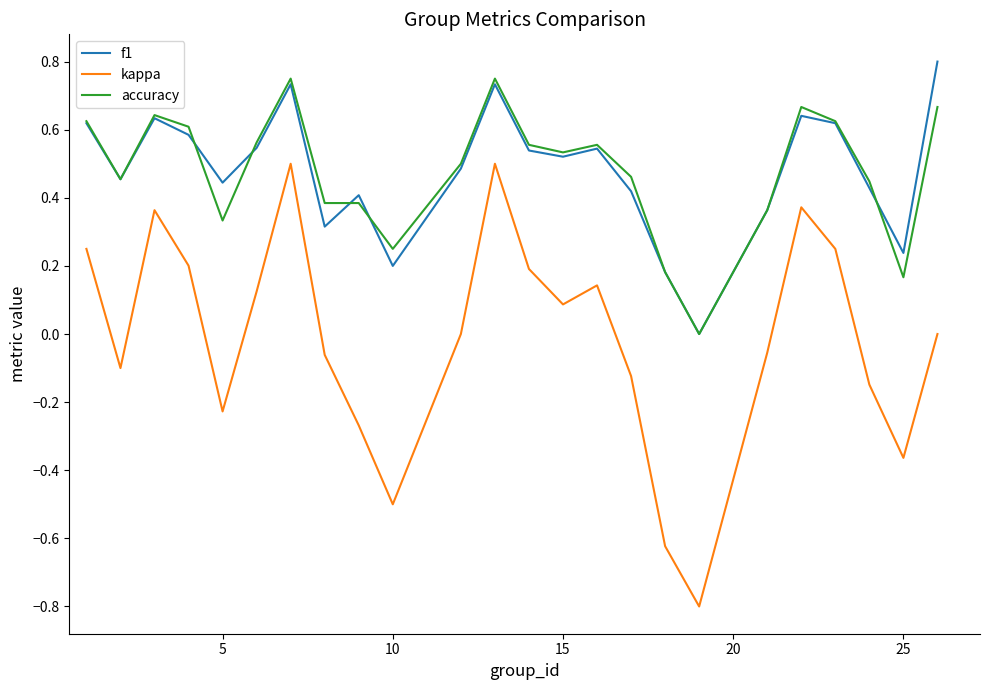

True or false: accuracy and kappa cross at least once.

False